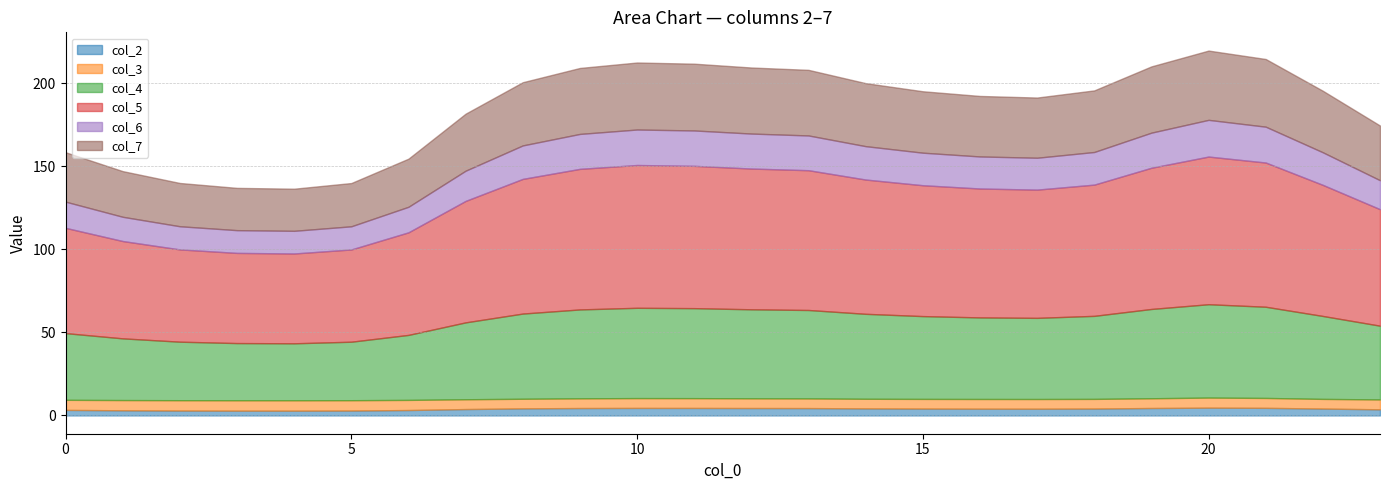

At which label does col_5 first exceed 78?

8